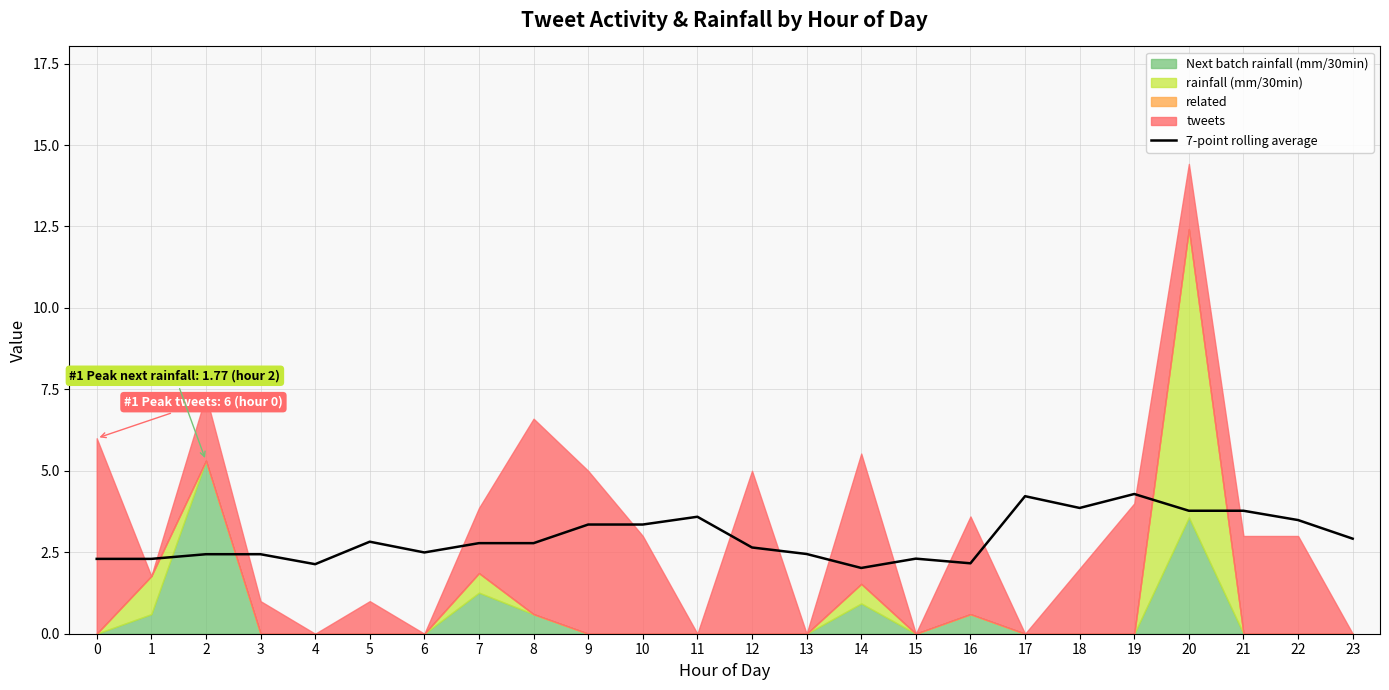

True or false: the data shows 2.8 at 7.

True